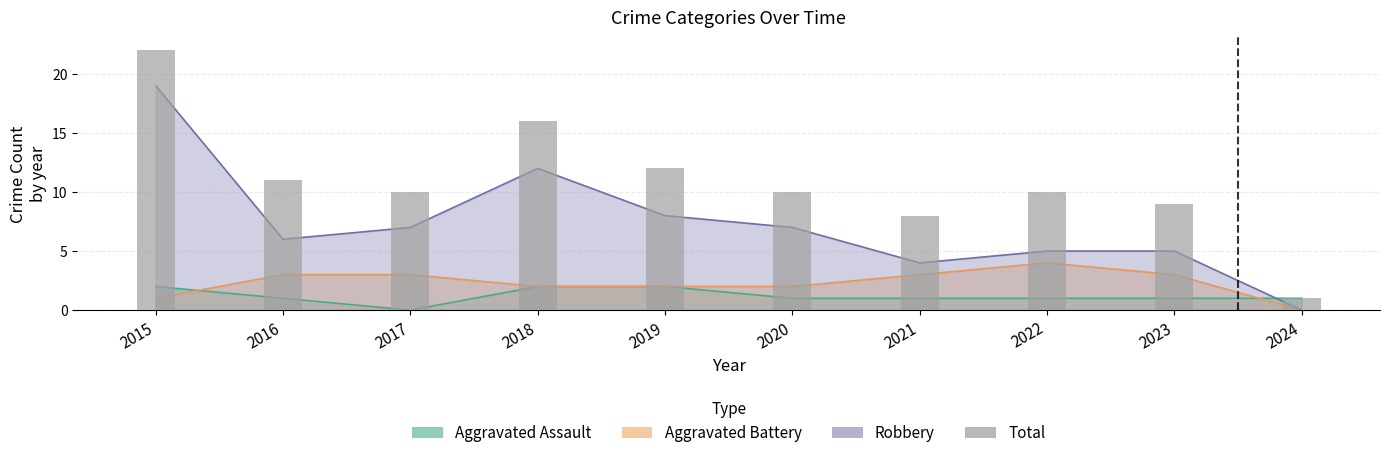

Are the bars grouped side by side (vs. stacked)?

No